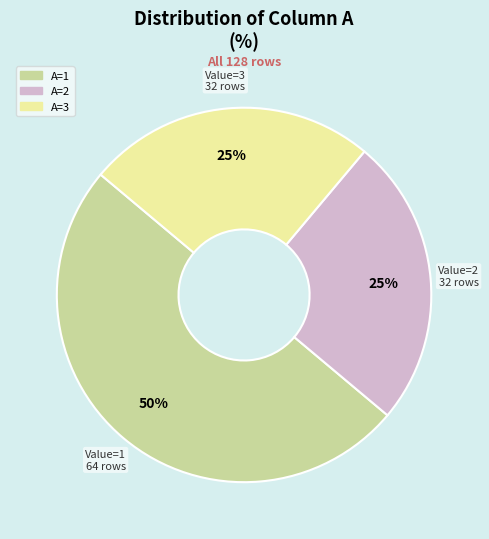

How many slices are in this pie chart?

3